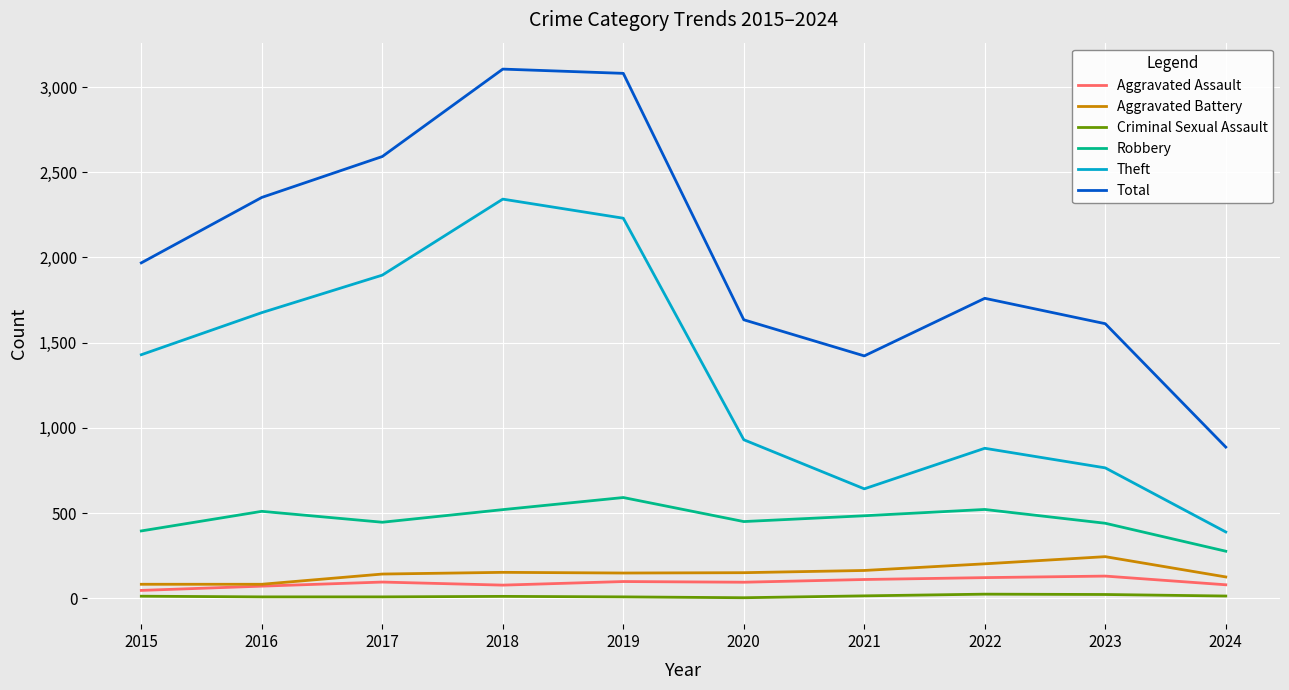

Which series has the largest range (max minus min)?

Total